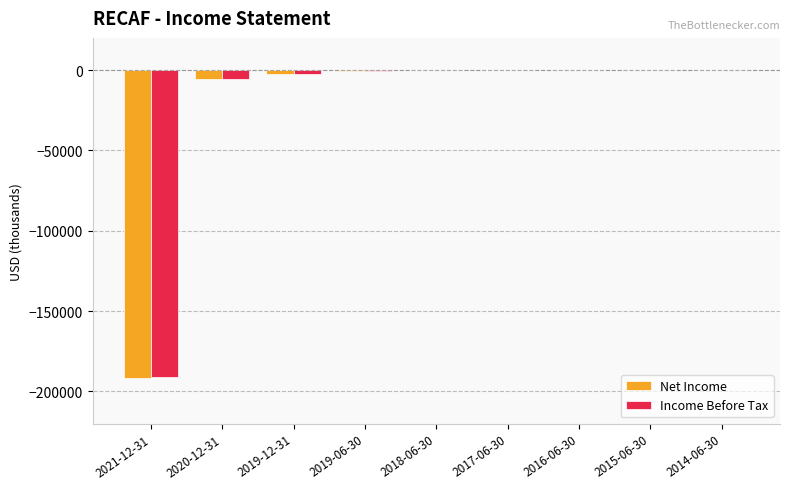

At which label does Income Before Tax first exceed -200?

2018-06-30